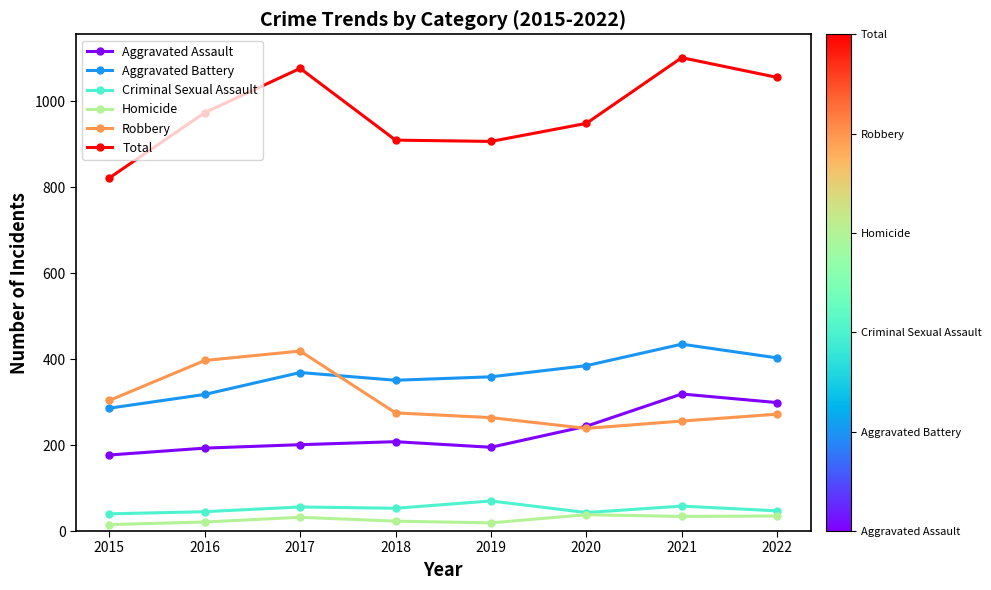

Where is Robbery nearest to the value 329?

2015